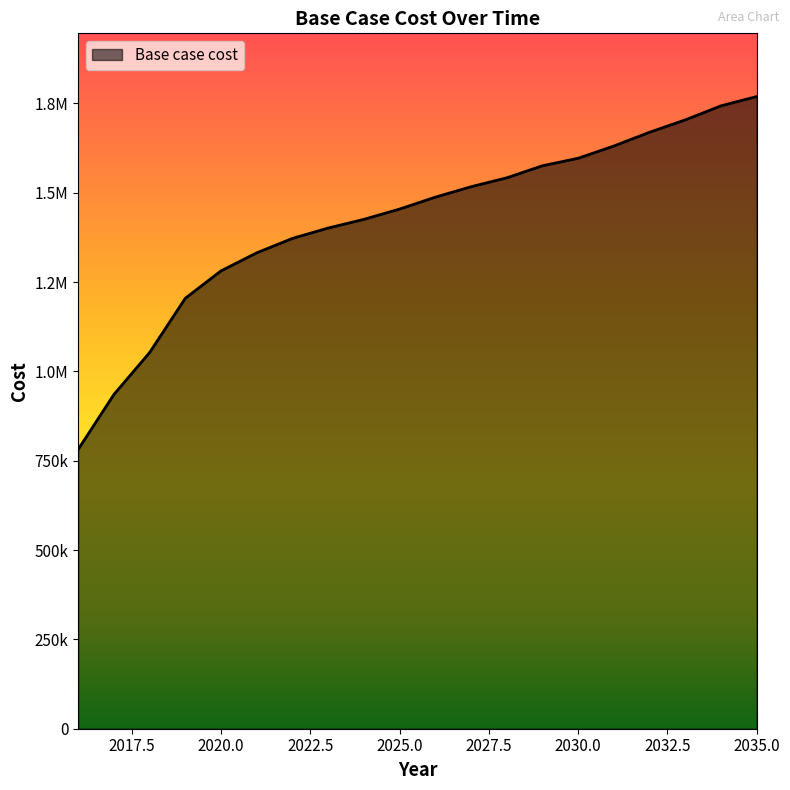

Is this an area chart (filled region under the line)?

Yes